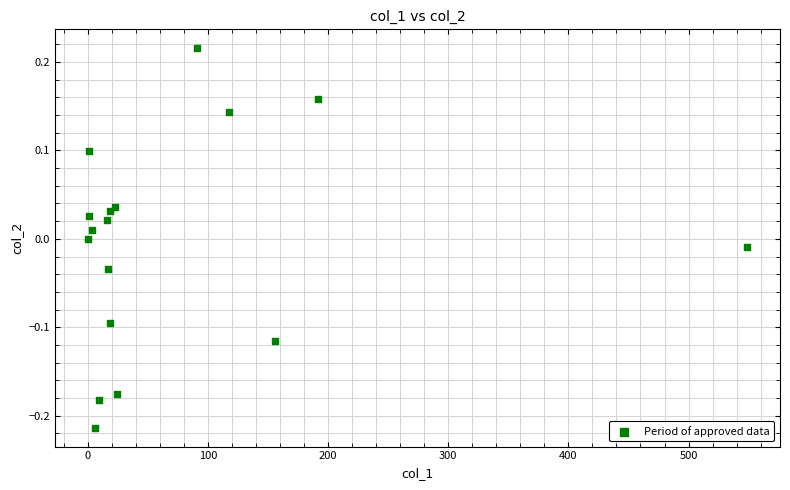

What is the range of X values (max minus min)?

548.7